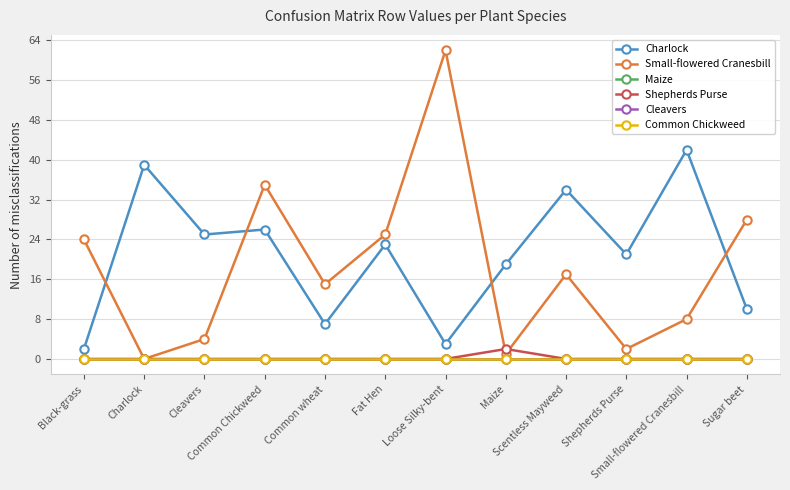

Does the chart have visible grid lines?

Yes